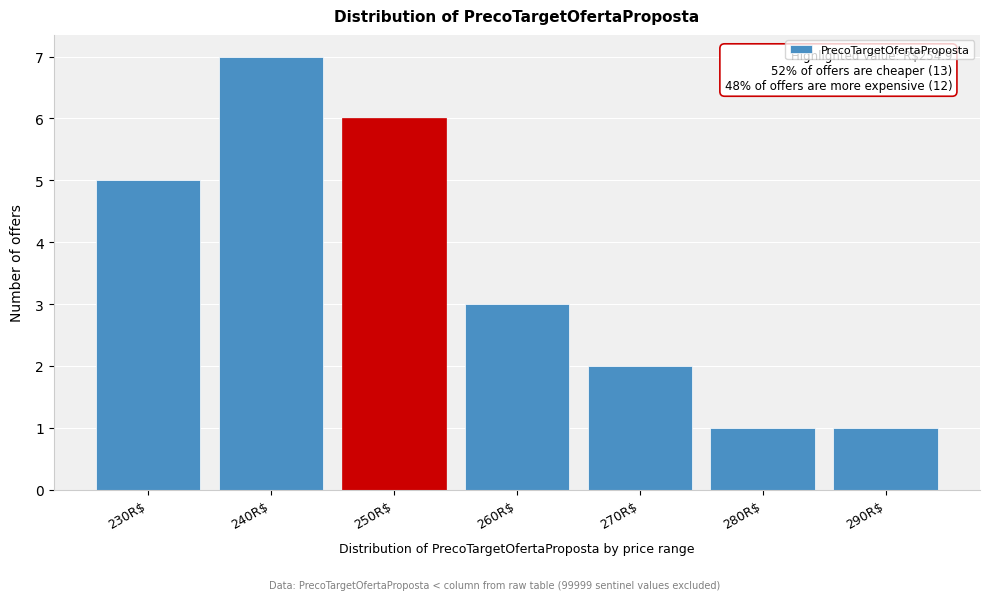

Reading right to left, transcribe all the data shown in this chart.

1	1	2	3	6	7	5